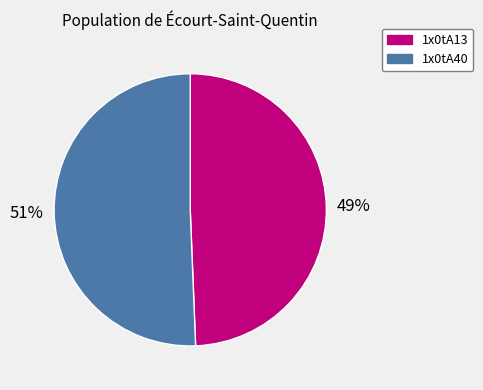

The 1x0tA13 slice represents 36% of the pie. True or false?

False